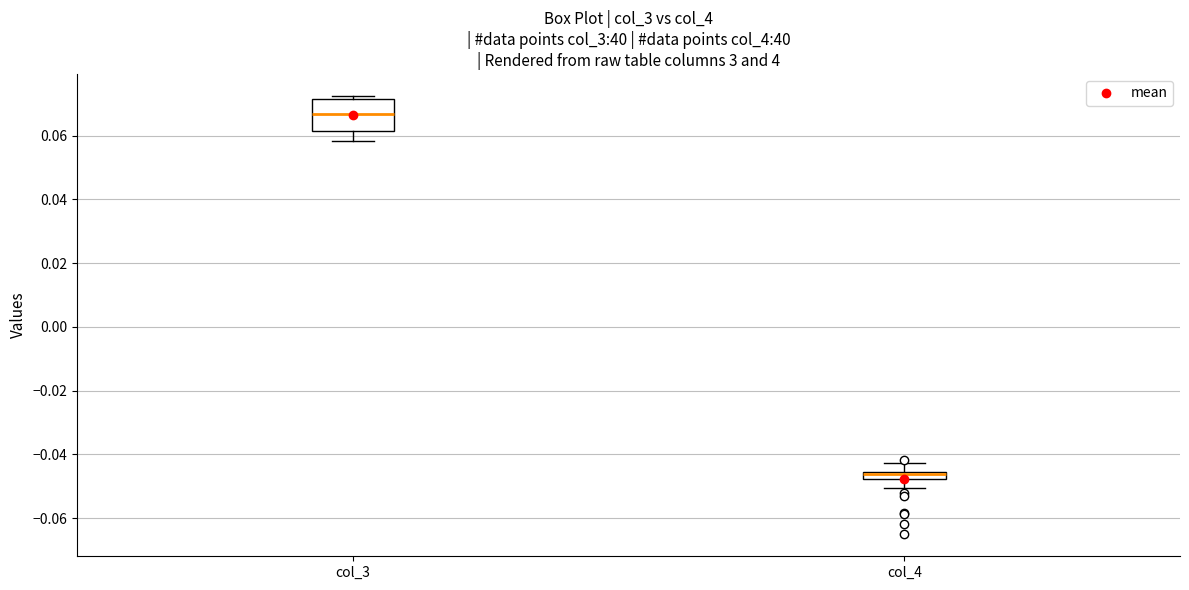

Where does the lower whisker of the box for col_3 end on the y-axis? The values are not printed on the chart, so give them approximately, as read against the axis.

0.058